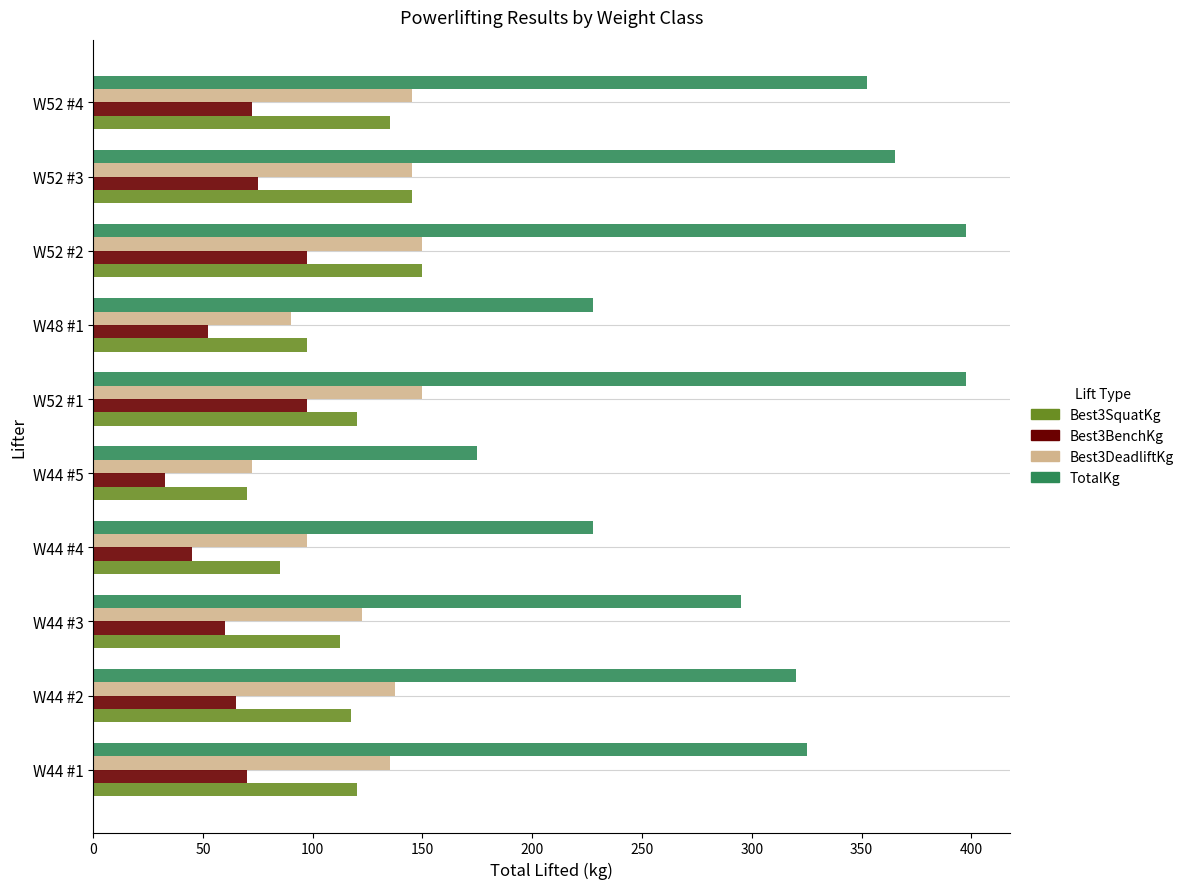

What is the difference between the Best3SquatKg values at W44 #1 and W48 #1?

22.5